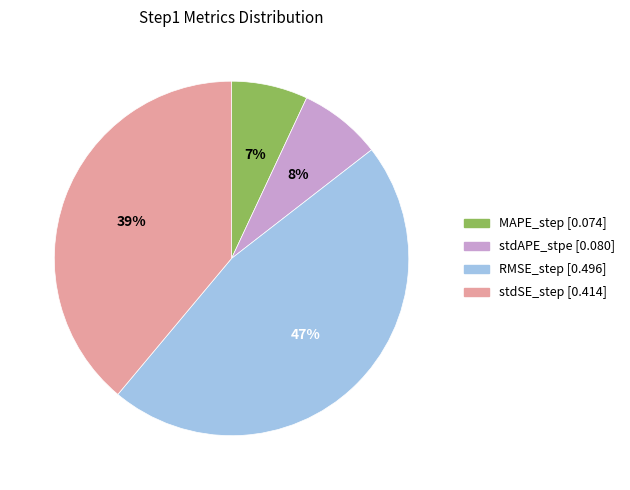

To the nearest percent, what percentage of the pie is RMSE_step?

47%